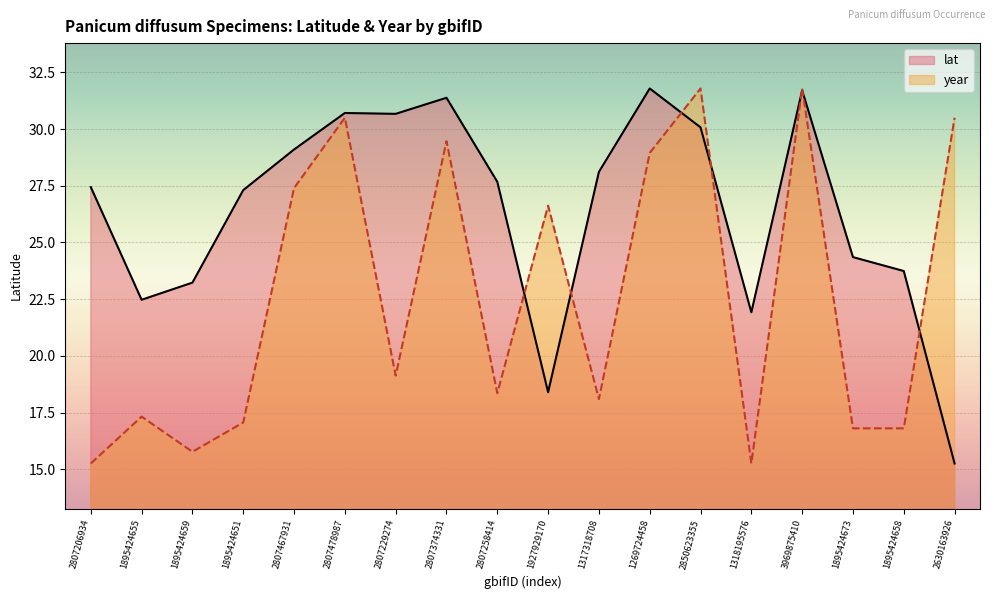

Is the value of lat at 2807258414 greater than the value of year at 2807467931?

Yes